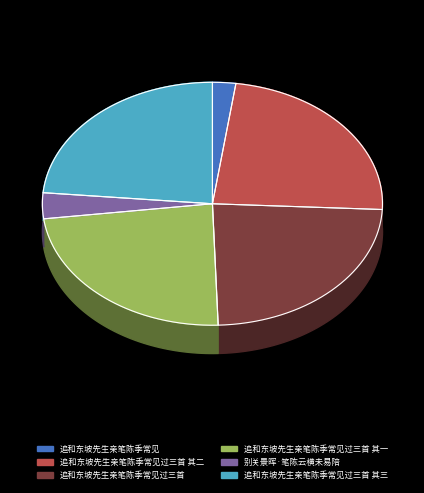

Which slice is the smallest?

追和东坡先生亲笔陈季常见